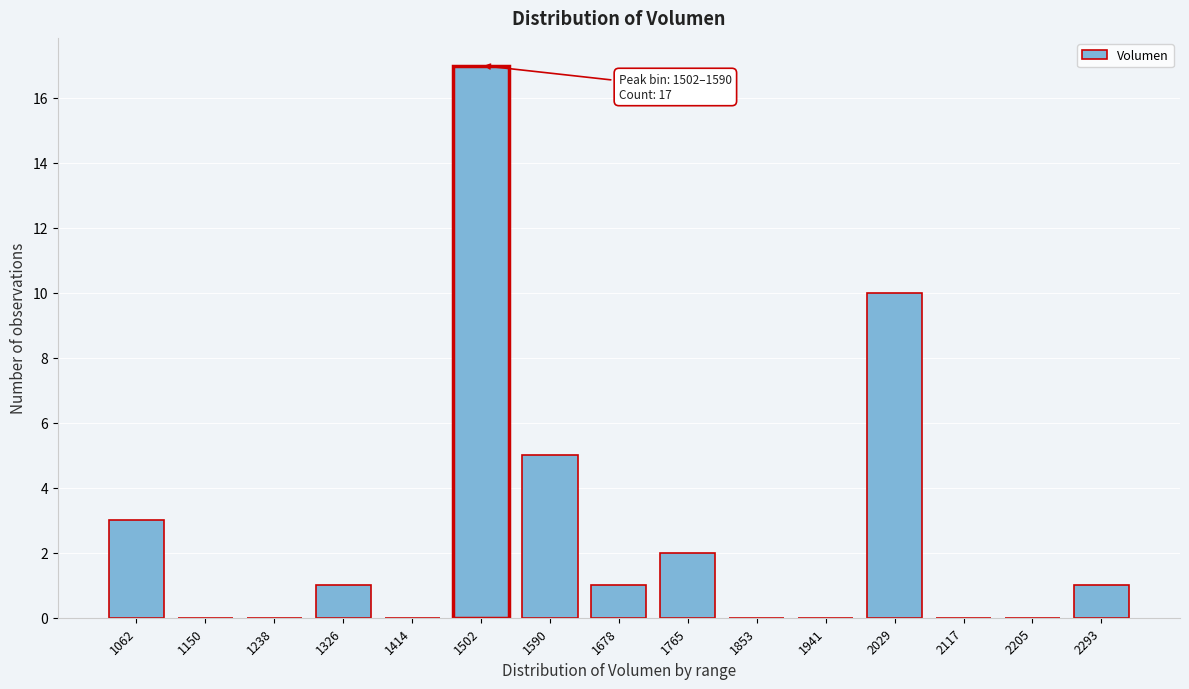

Reading left to right, what are all the values shown in this chart?

1062=3	1150=0	1238=0	1326=1	1414=0	1502=17	1590=5	1678=1	1765=2	1853=0	1941=0	2029=10	2117=0	2205=0	2293=1